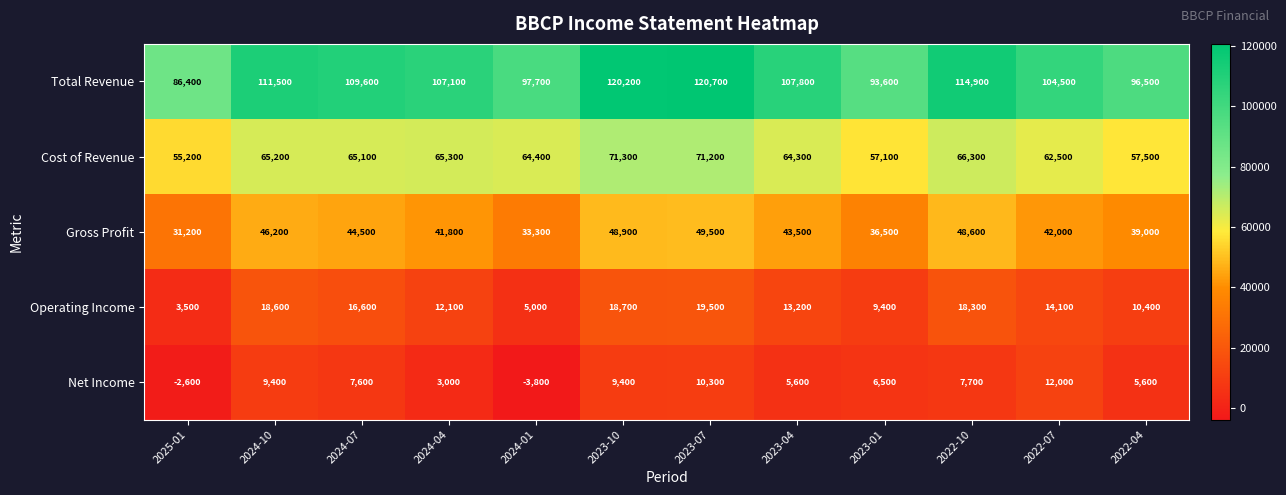

Which category has the highest value across all series?

2023-07